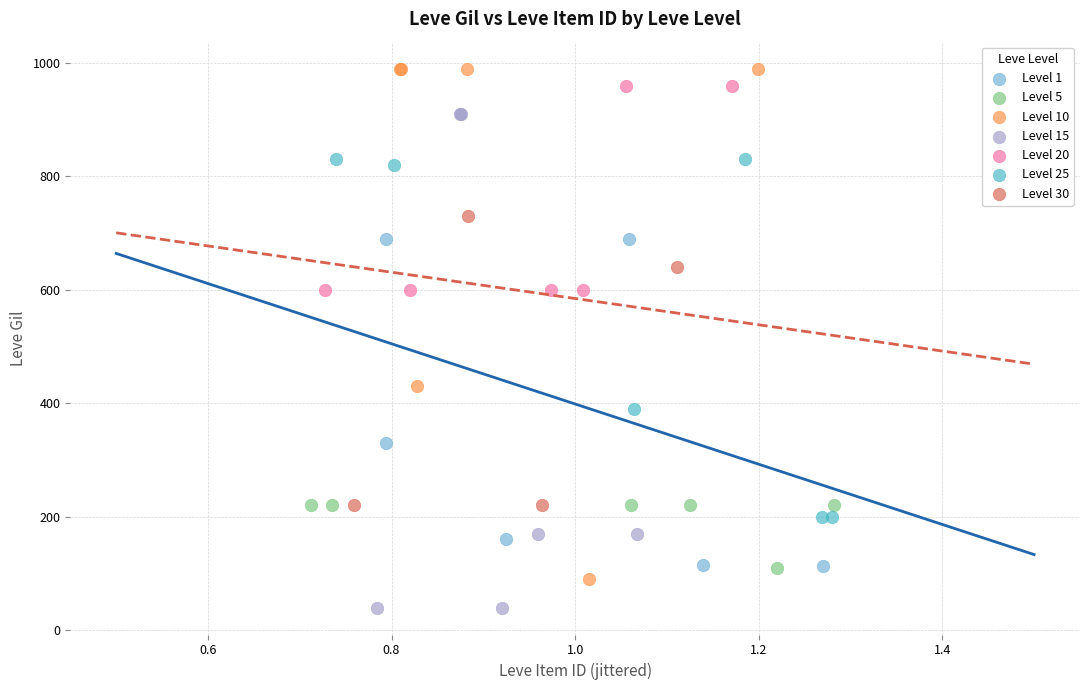

Which series reaches the minimum Y coordinate?

Level 15